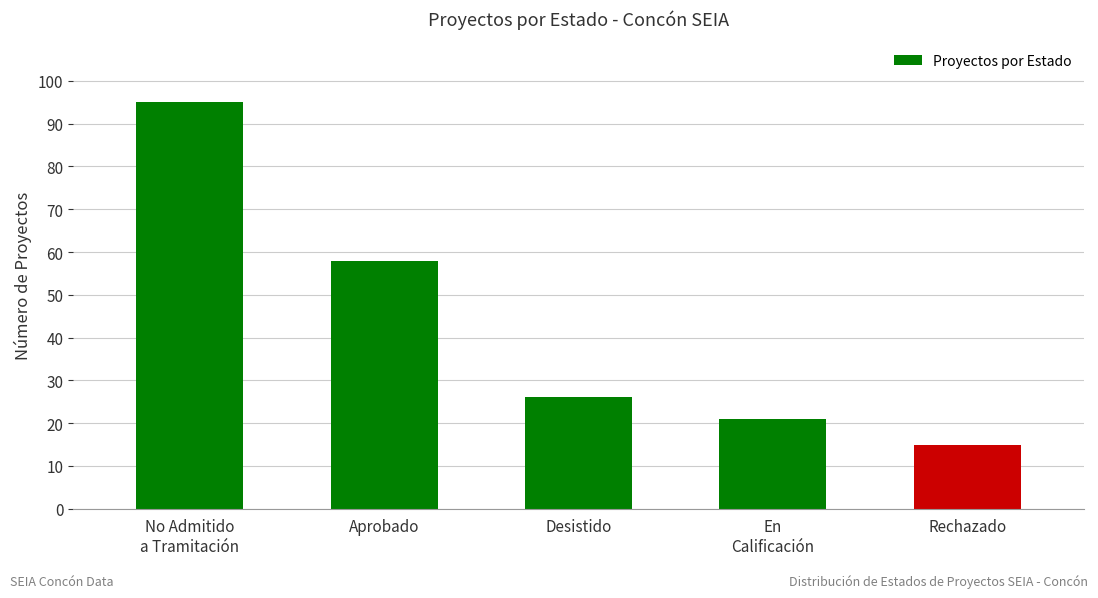

True or false: the data shows 58 at Aprobado.

True